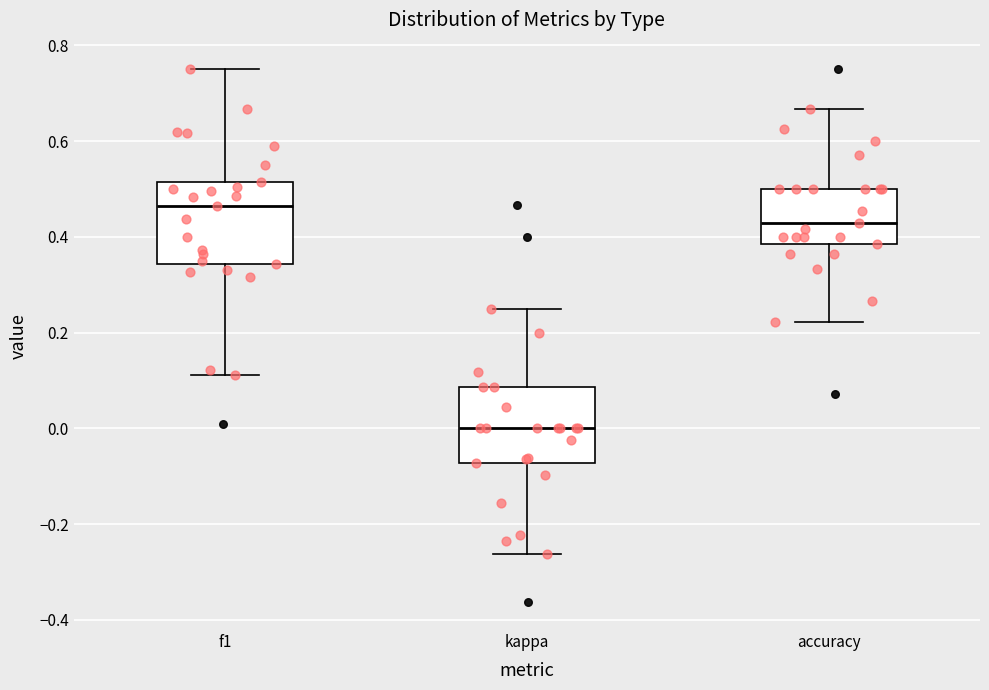

Reading left to right, read every box against the y-axis: the position of its median line, the range the box covers, and the ends of its whiskers. The values are not printed on the chart, so give them approximately, as read against the axis.

f1: median 0.46, box 0.34 to 0.52, whiskers 0.12 to 0.76
kappa: median 0.00, box -0.08 to 0.08, whiskers -0.26 to 0.26
accuracy: median 0.42, box 0.38 to 0.50, whiskers 0.22 to 0.66